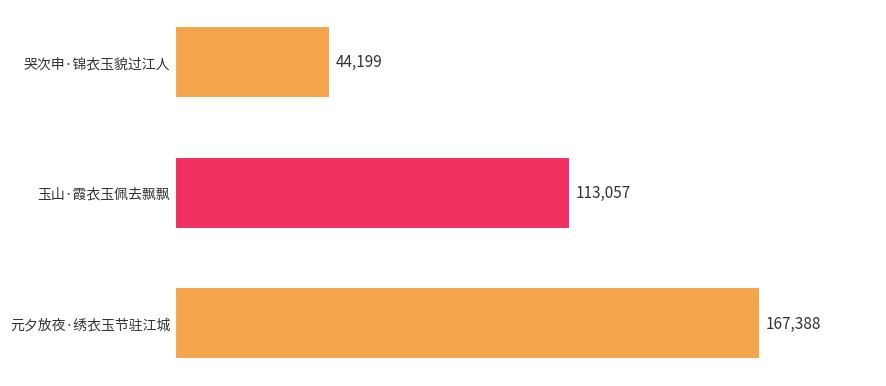

How many bars are there in total?

3